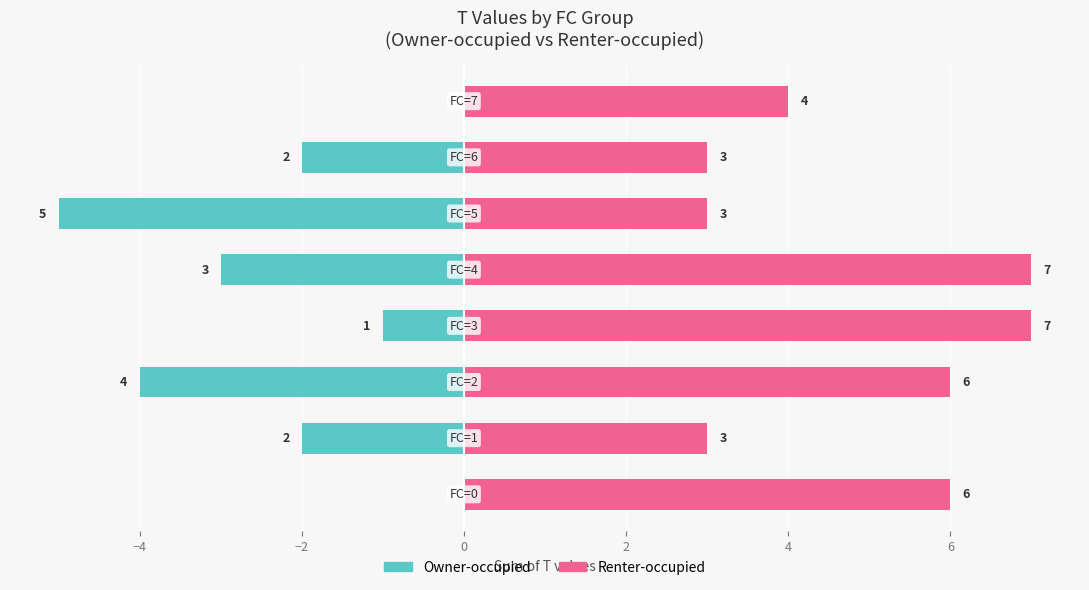

Which series has the largest total across all categories?

Renter-occupied